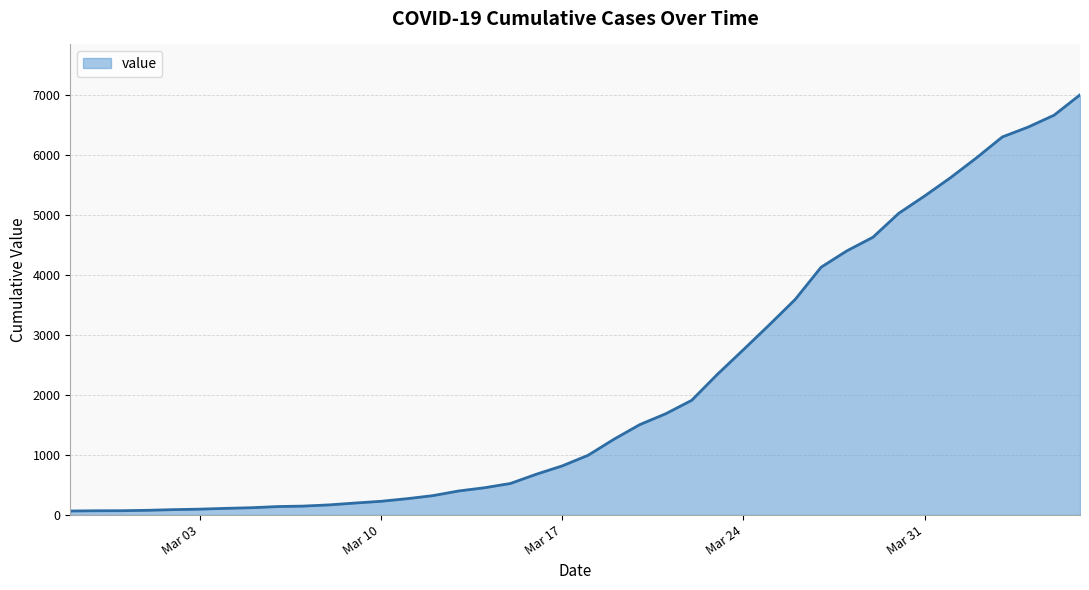

What is the maximum value shown in the chart?

7003